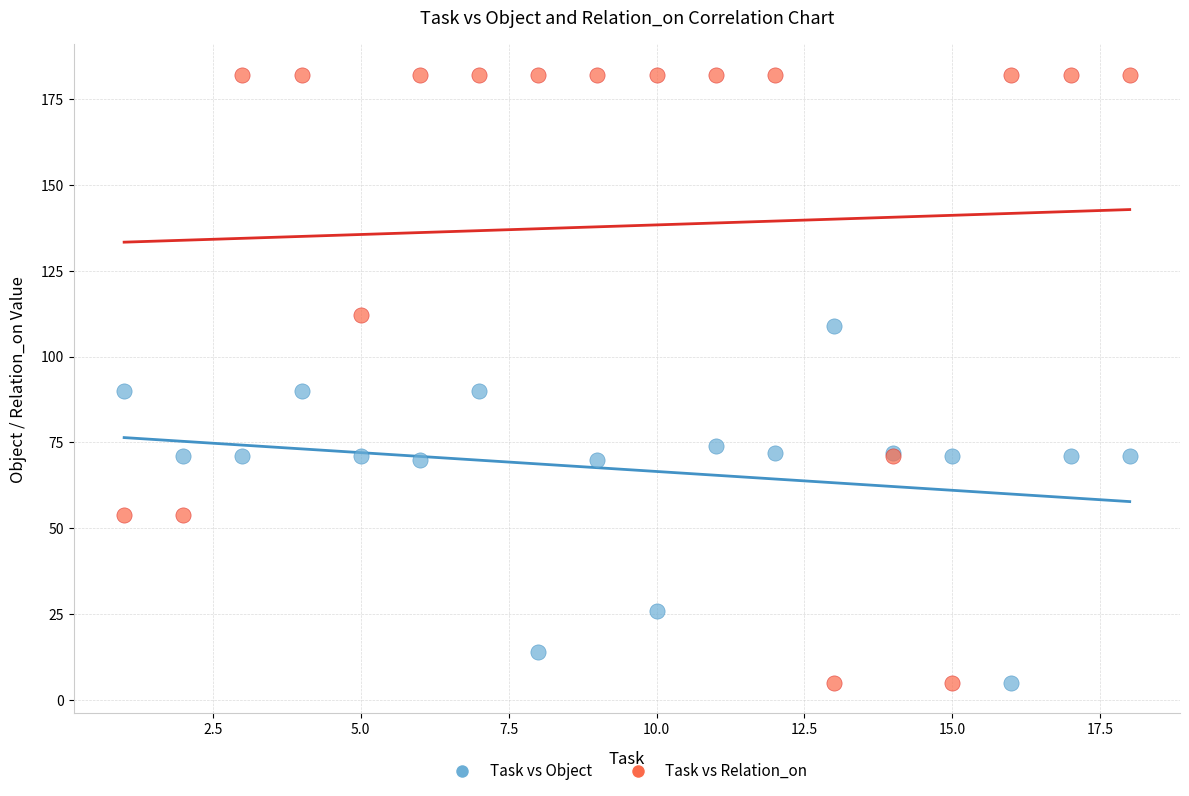

Which series has the widest spread of Y values?

Task vs Relation_on